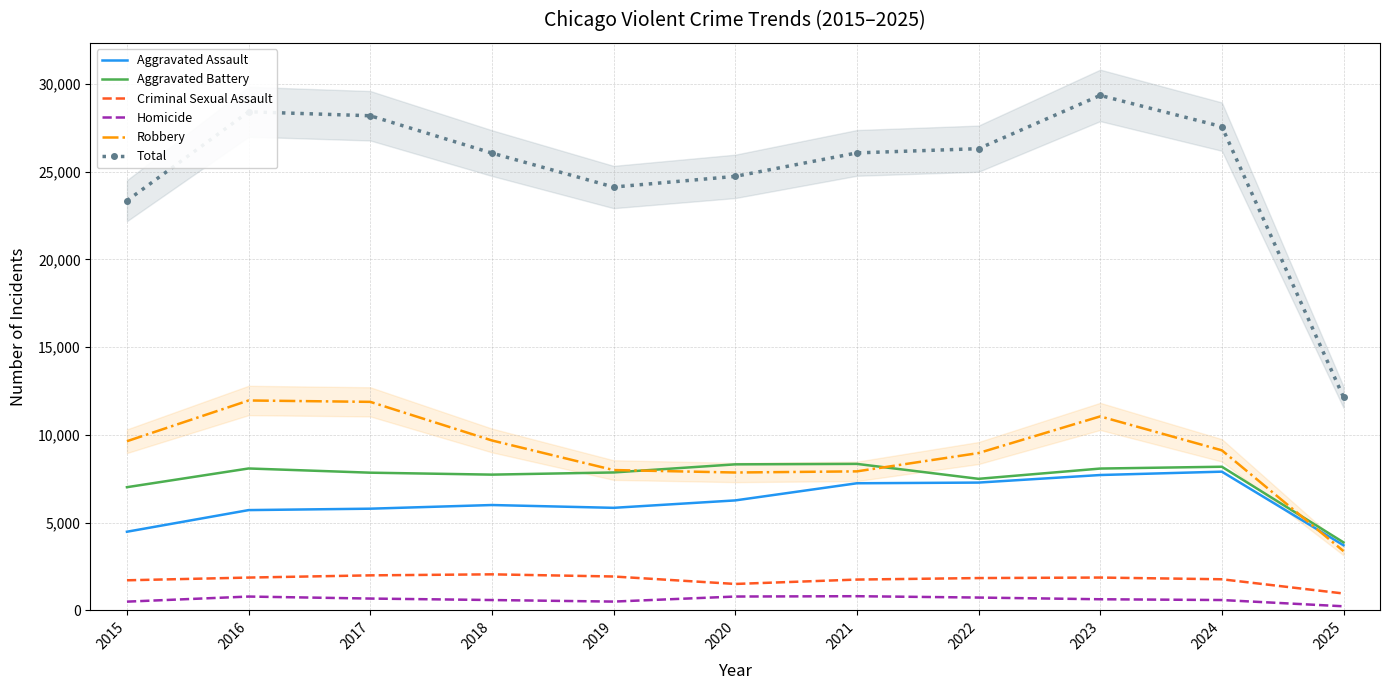

What is the spread (max minus min) of values at 2016?

27626